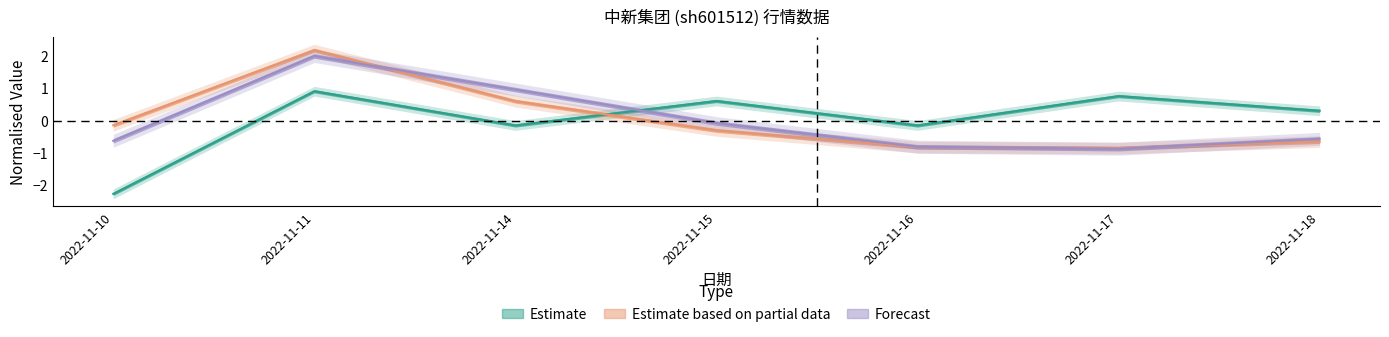

Does the chart have visible grid lines?

No